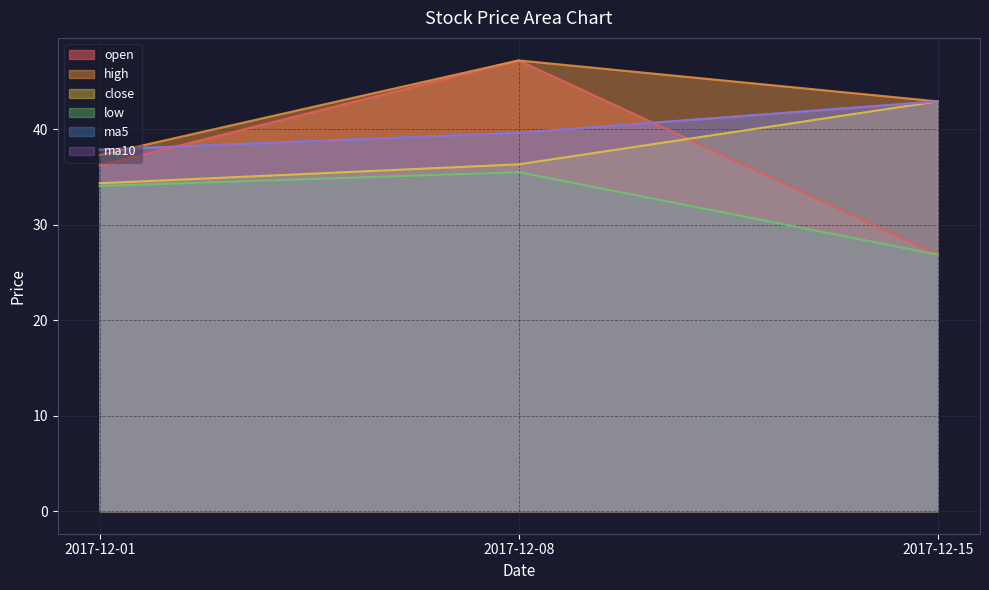

The ma5 series shows 39.6 at 2017-12-08. True or false?

True